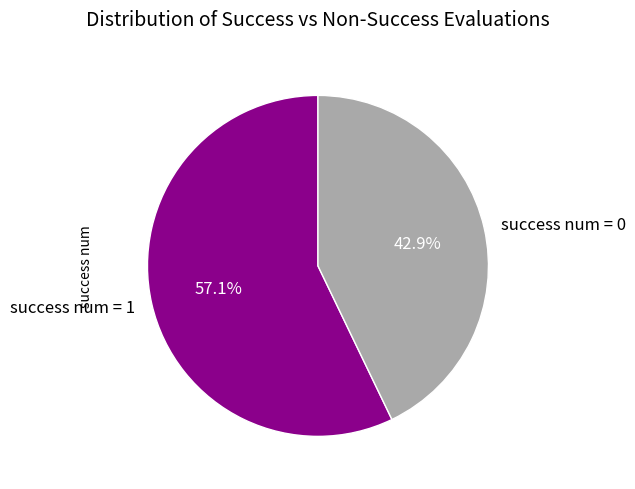

True or false: success num = 0 accounts for 53% of the total.

False